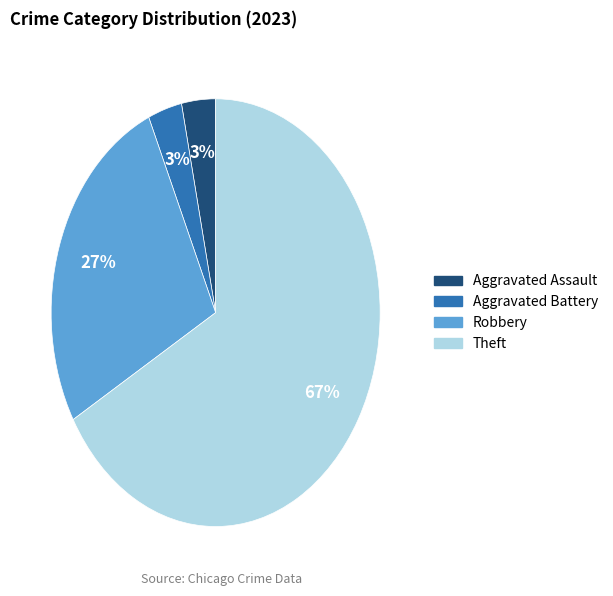

Is there a majority slice in this chart?

Yes